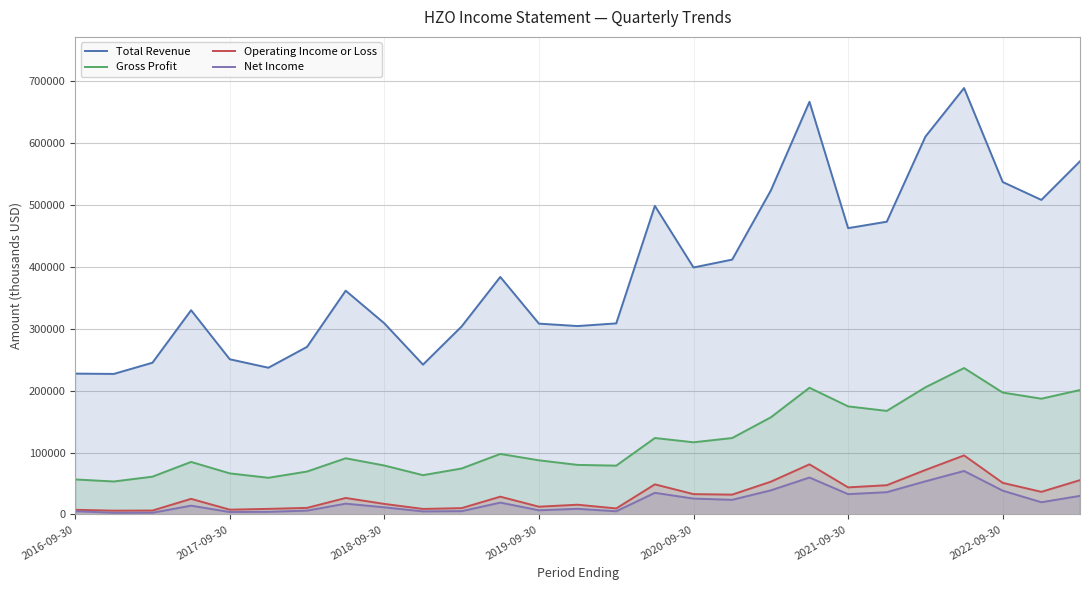

What is the minimum value shown in the chart?

2600